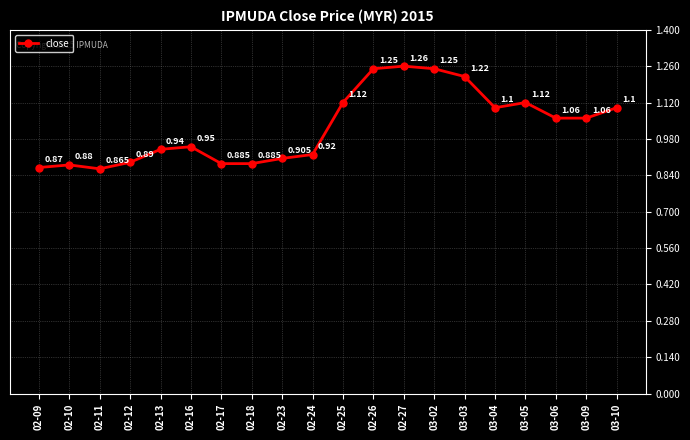

What is the label of the 4th point from the right?

03-05